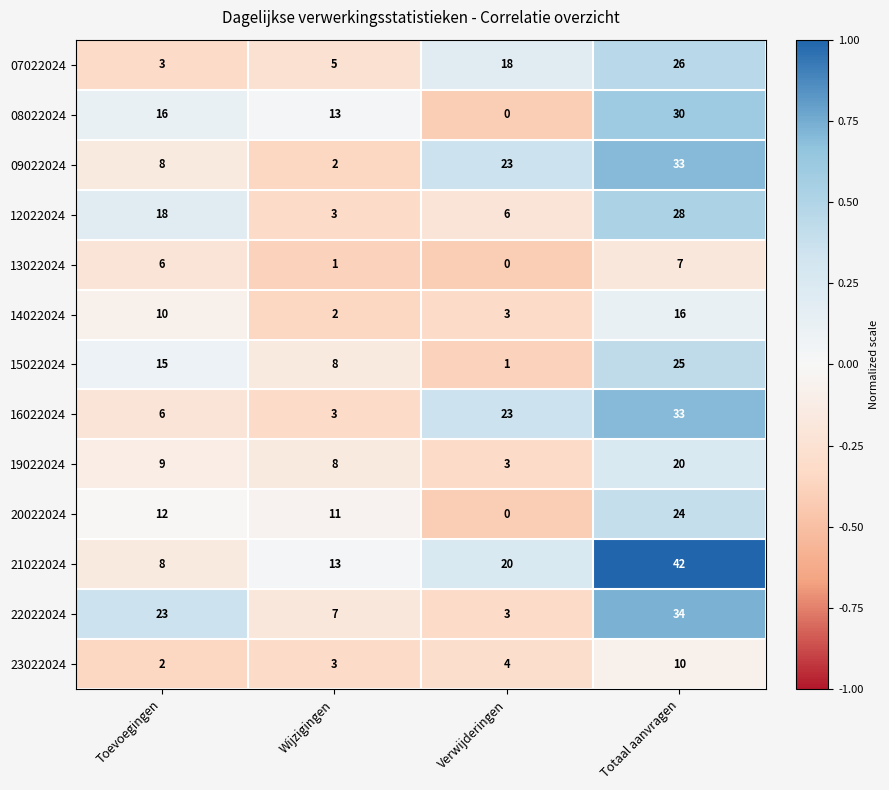

At which label does 14022024 reach its minimum?

Wijzigingen